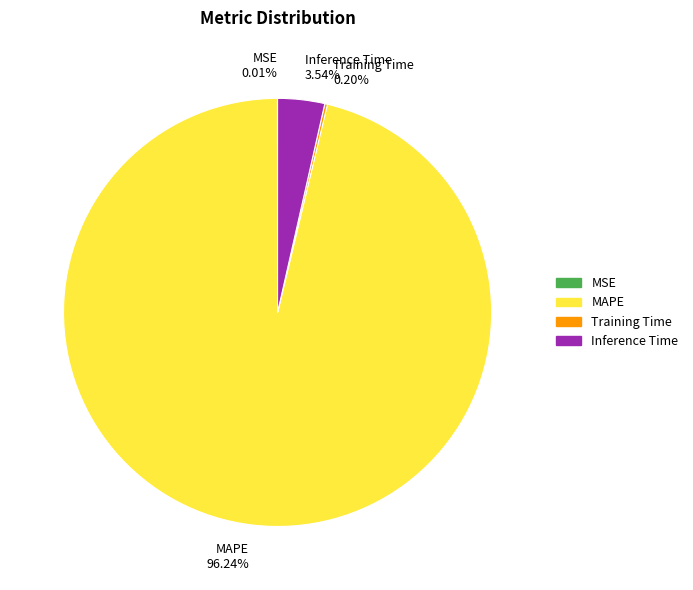

Which has a higher value, Inference Time 3.54% or MAPE 96.24%?

MAPE 96.24%